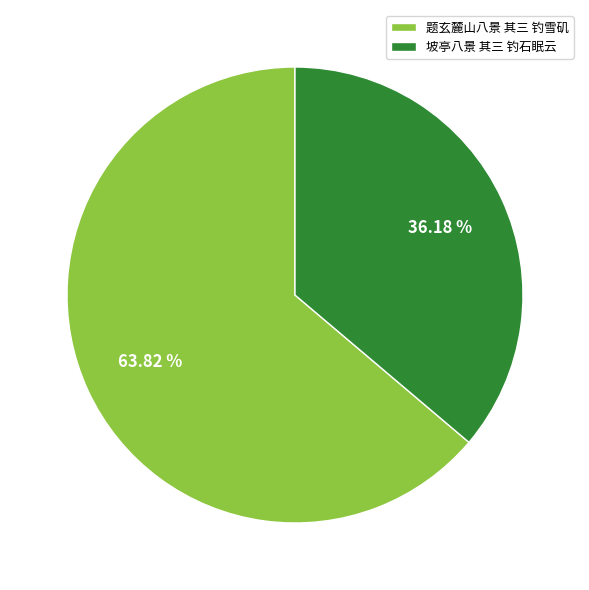

How many segments does this pie chart have?

2